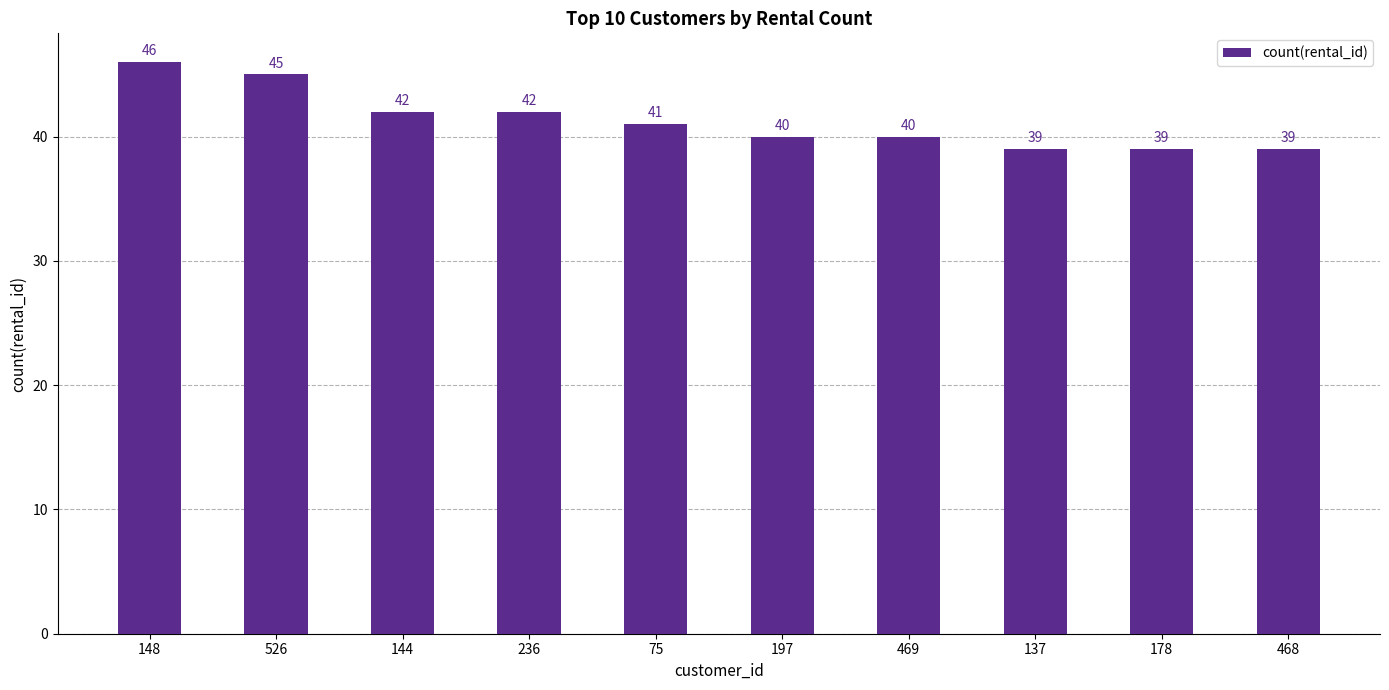

Reading left to right, what are all the values shown in this chart?

46	45	42	42	41	40	40	39	39	39